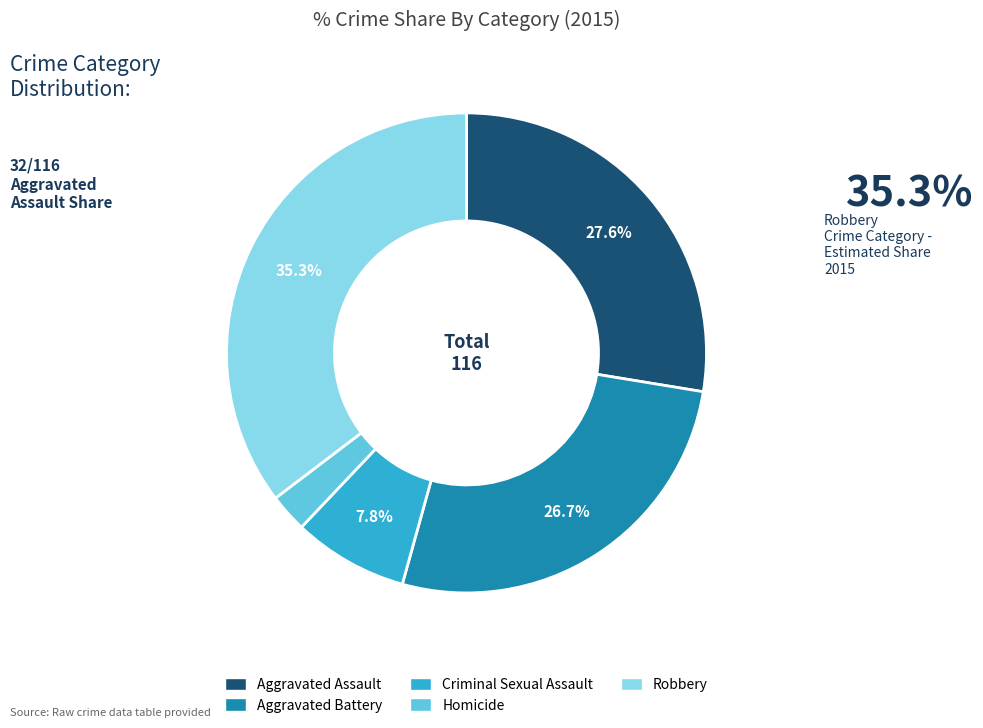

Is there a majority slice in this chart?

No